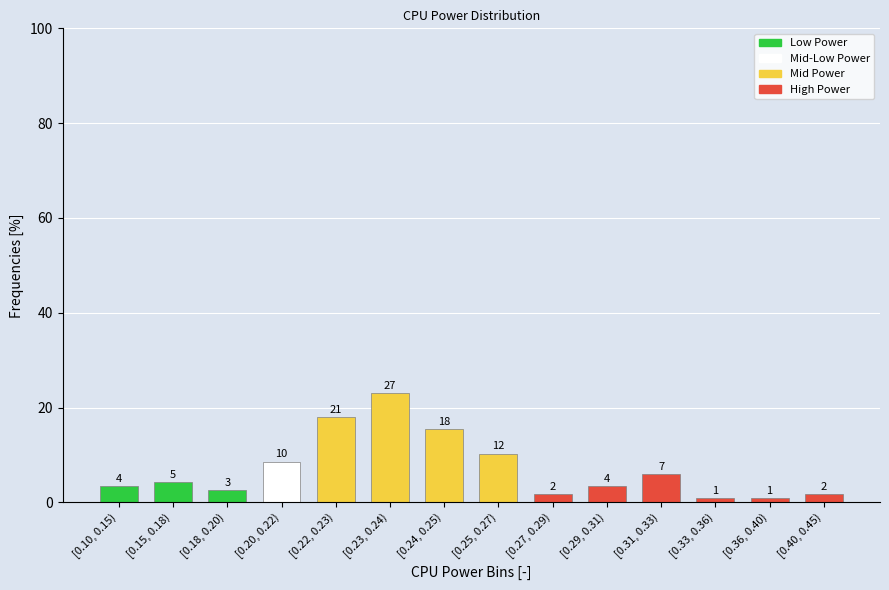

Are the bars horizontal?

No